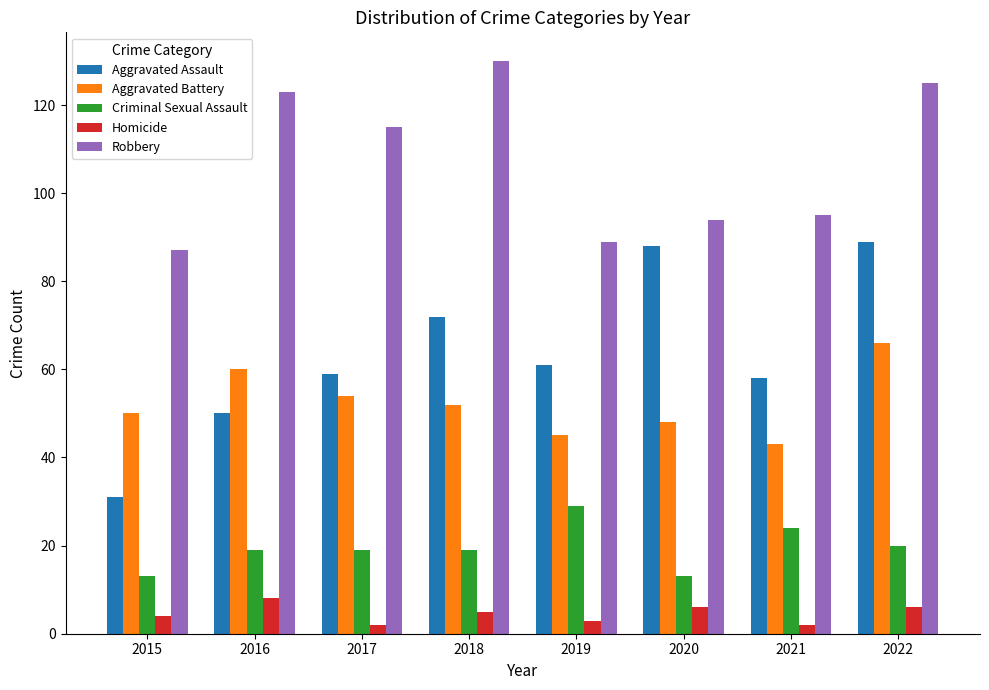

What is the difference between the highest and lowest values at 2018?

125